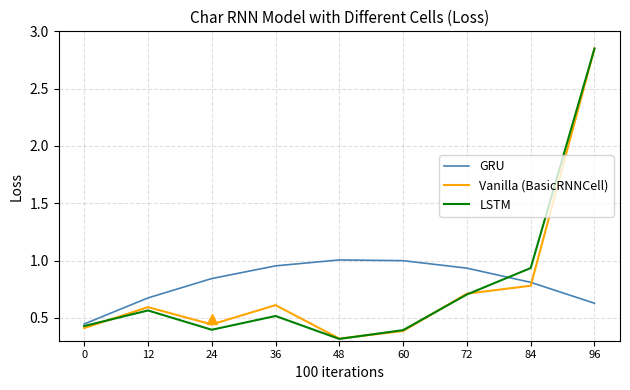

True or false: GRU and Vanilla (BasicRNNCell) intersect in this chart.

True